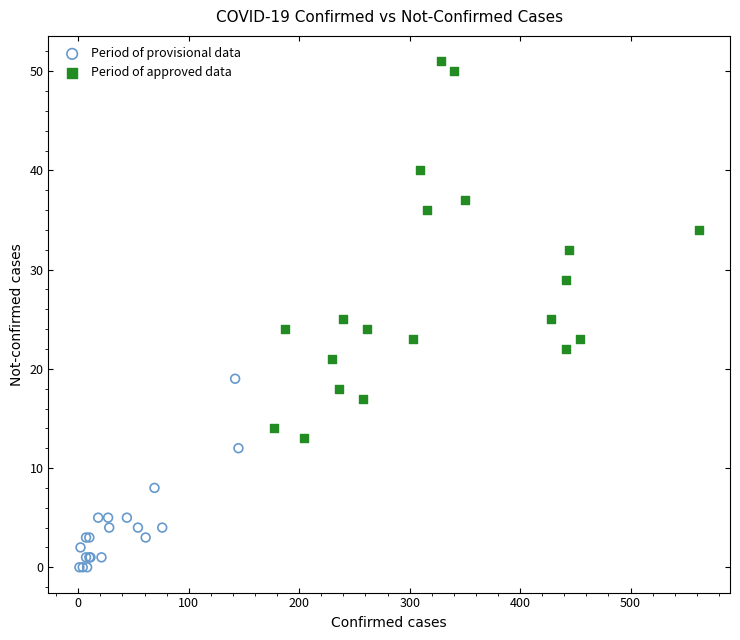

Which series has the largest Y range (max minus min)?

Period of approved data